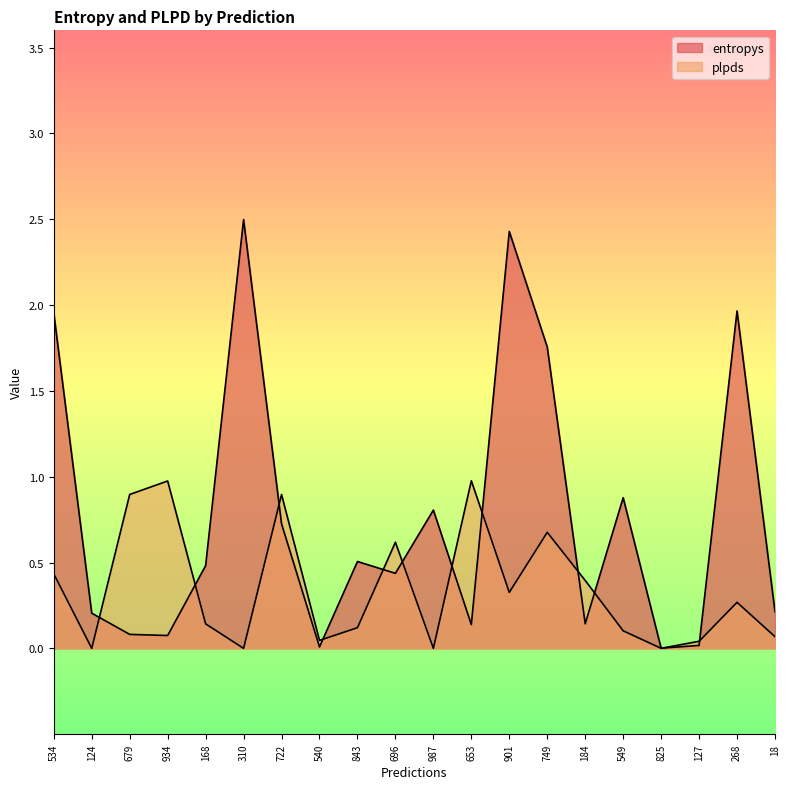

What is the difference between the maximum and minimum values in the plpds series?

1.0